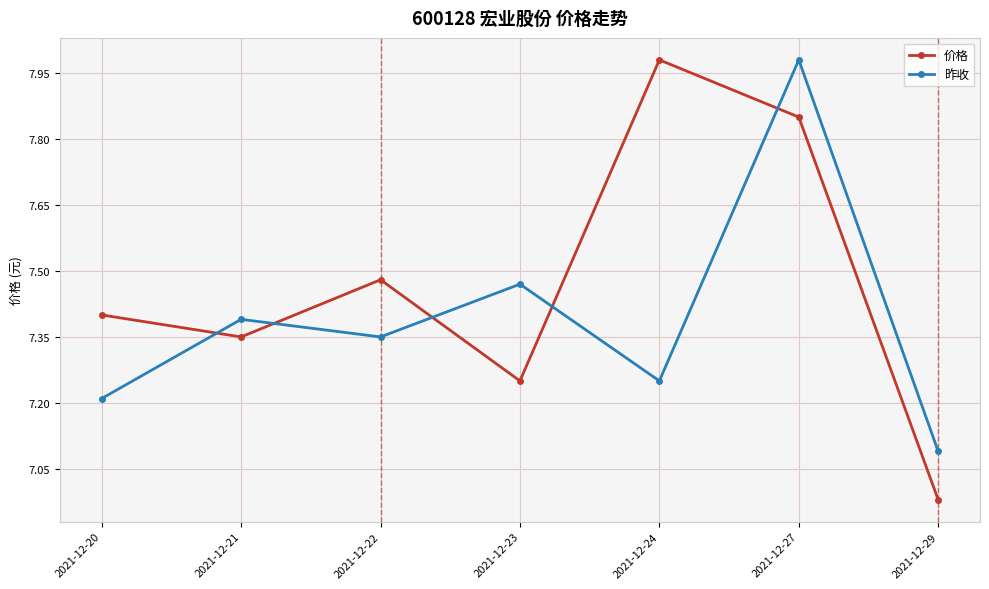

What is the sum of the 昨收 values at 2021-12-29 and 2021-12-24?

14.3